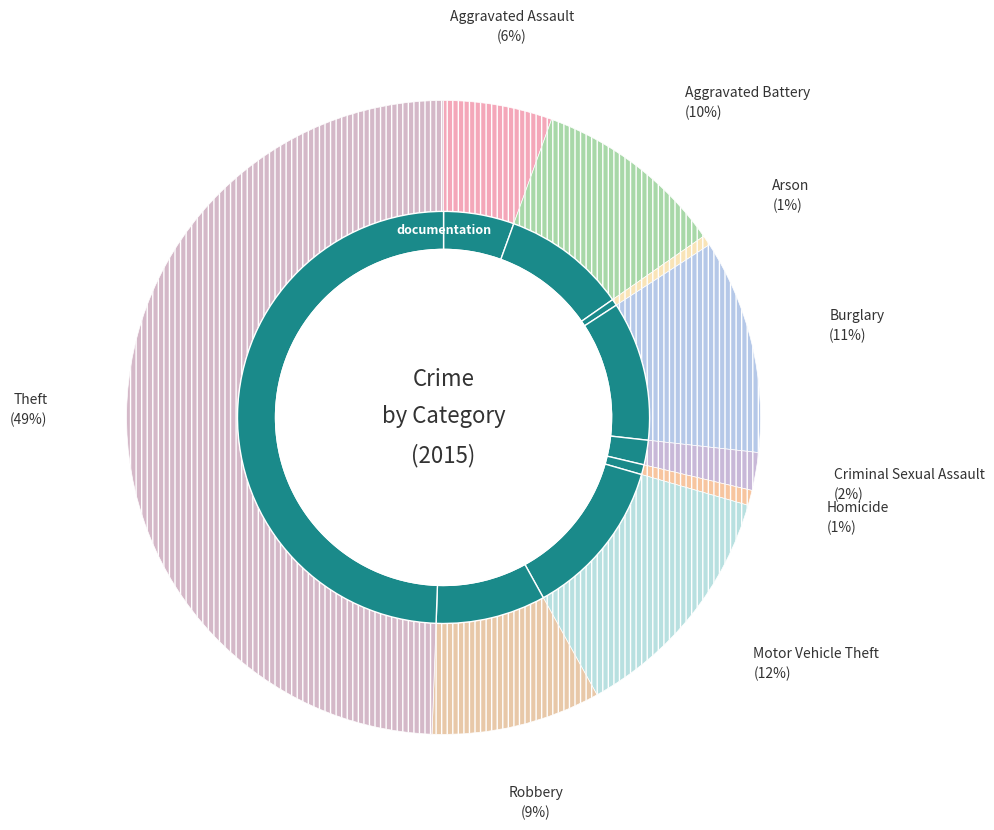

What portion of the pie excludes Criminal Sexual Assault?

98.1%